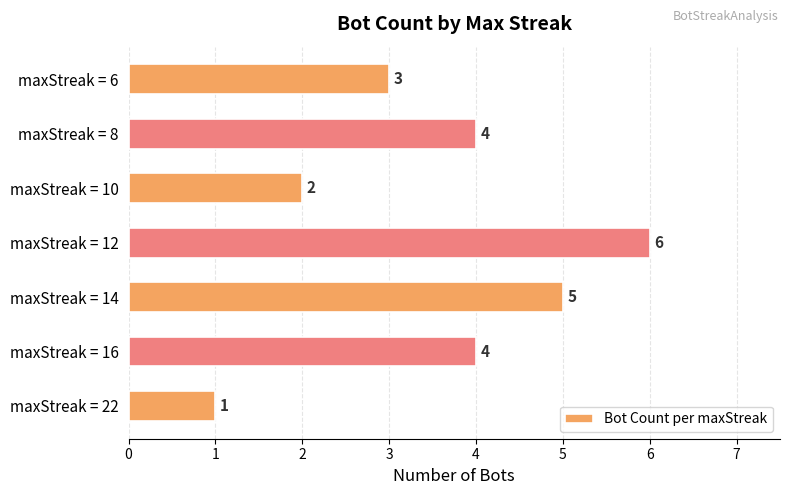

Reading top to bottom, list all the values displayed in this chart.

maxStreak = 6=3	maxStreak = 8=4	maxStreak = 10=2	maxStreak = 12=6	maxStreak = 14=5	maxStreak = 16=4	maxStreak = 22=1